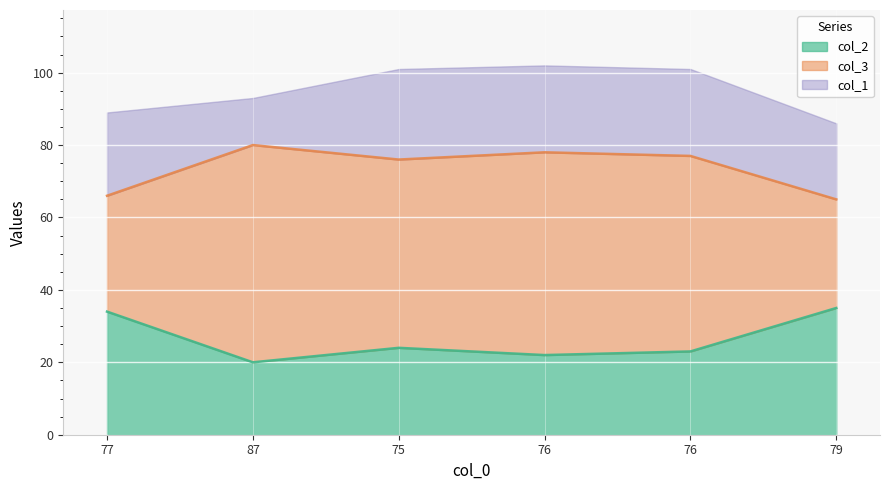

How many interior local valleys does the col_3 series have?

1